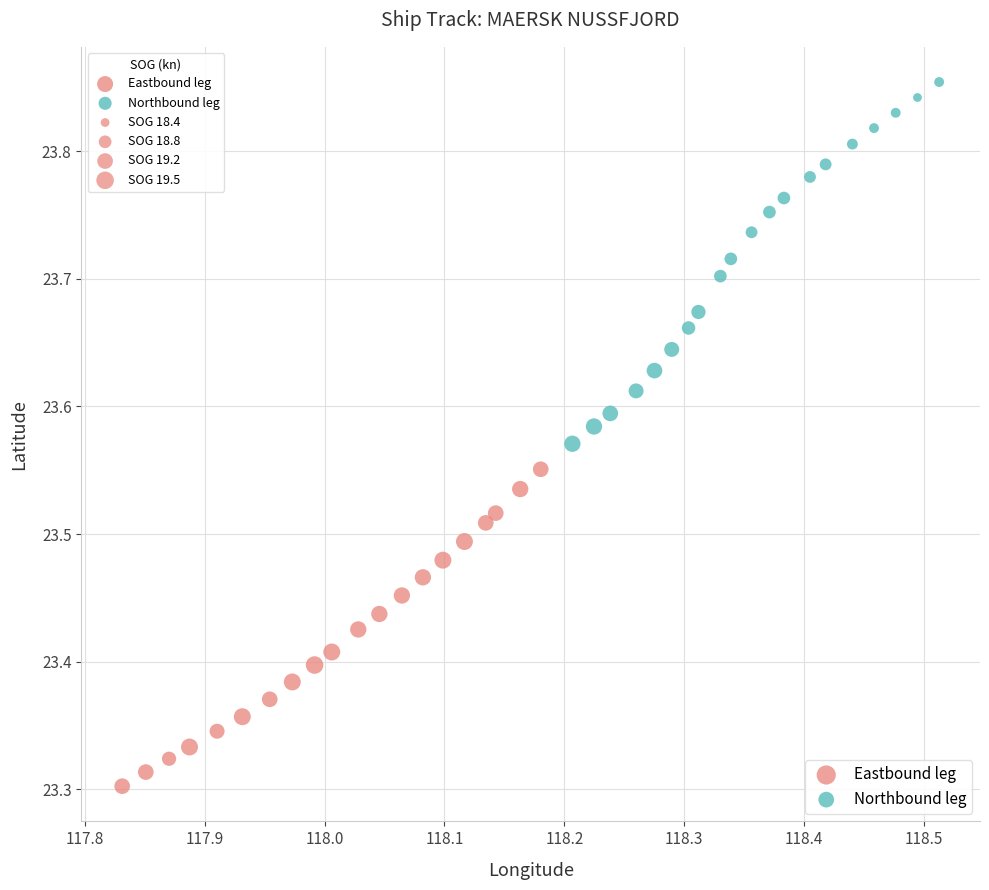

Which series contains the highest Y value?

Northbound leg